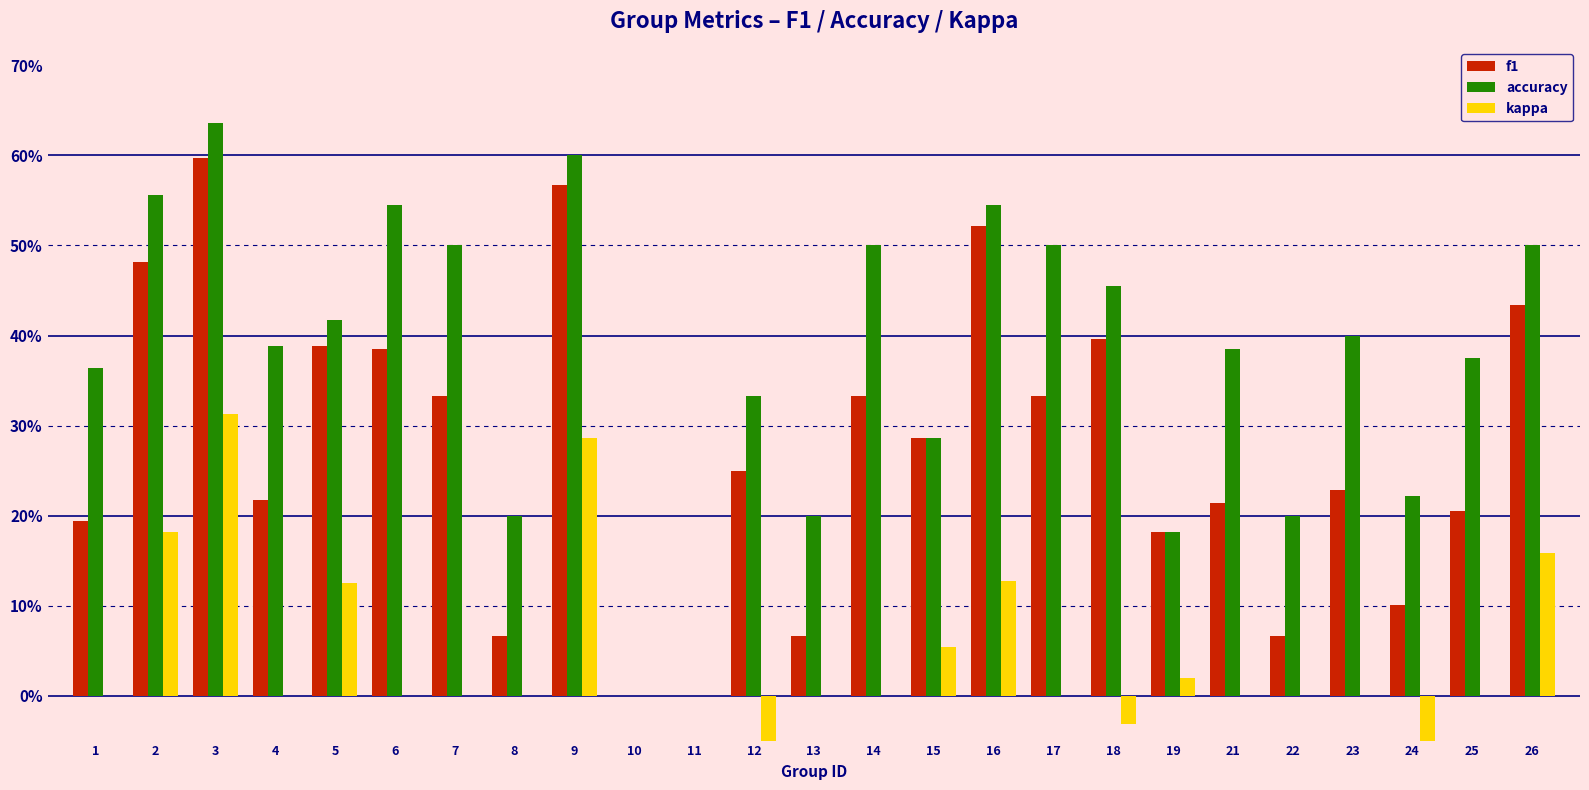

Which category has the highest value across all series?

3